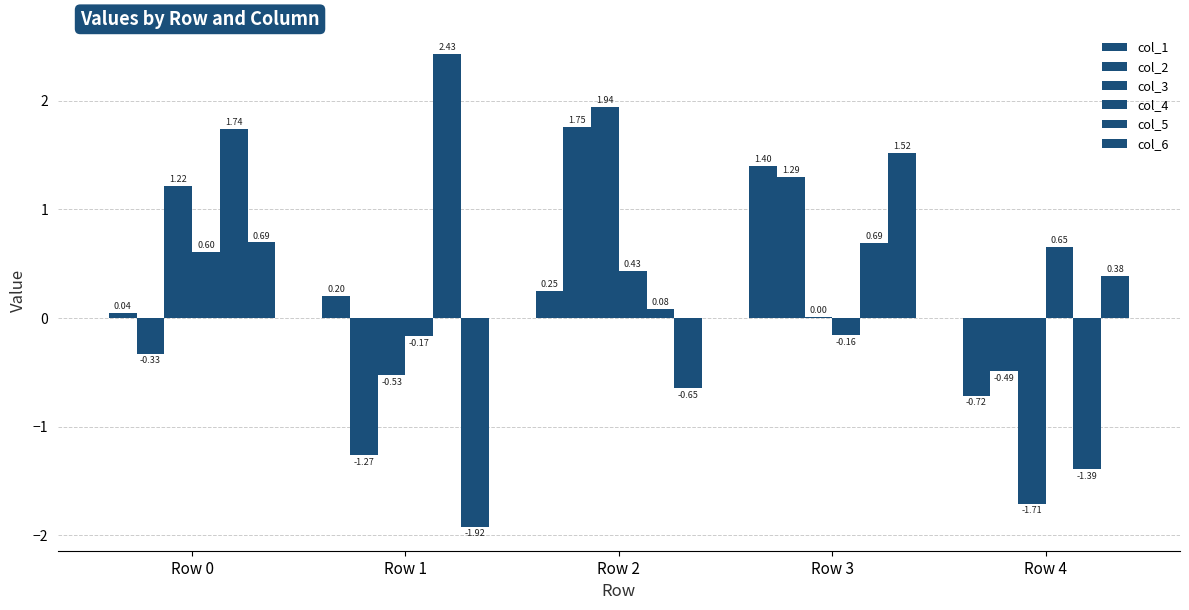

How many values in the col_2 series exceed 0?

2